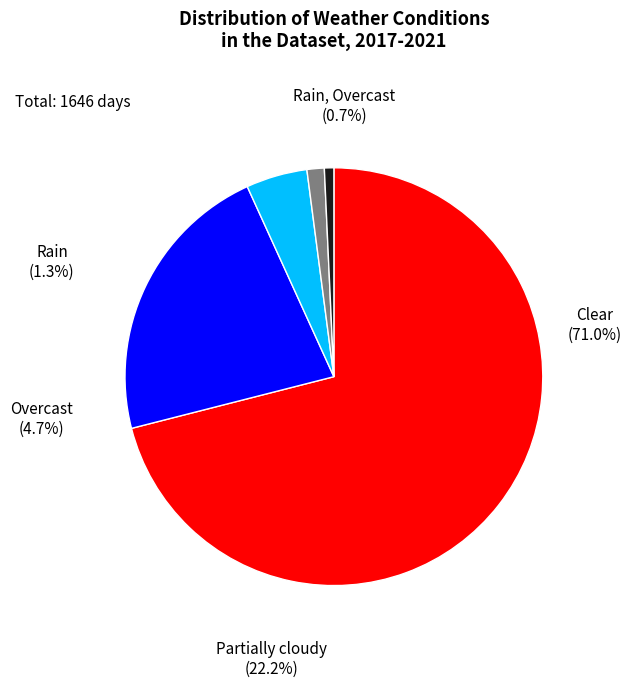

Count the number of slices in the pie.

5